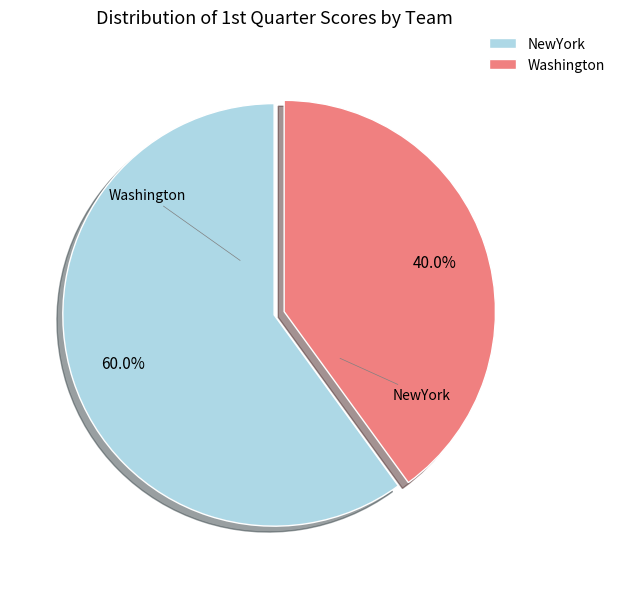

Rank the categories by value from lowest to highest.

Washington, NewYork